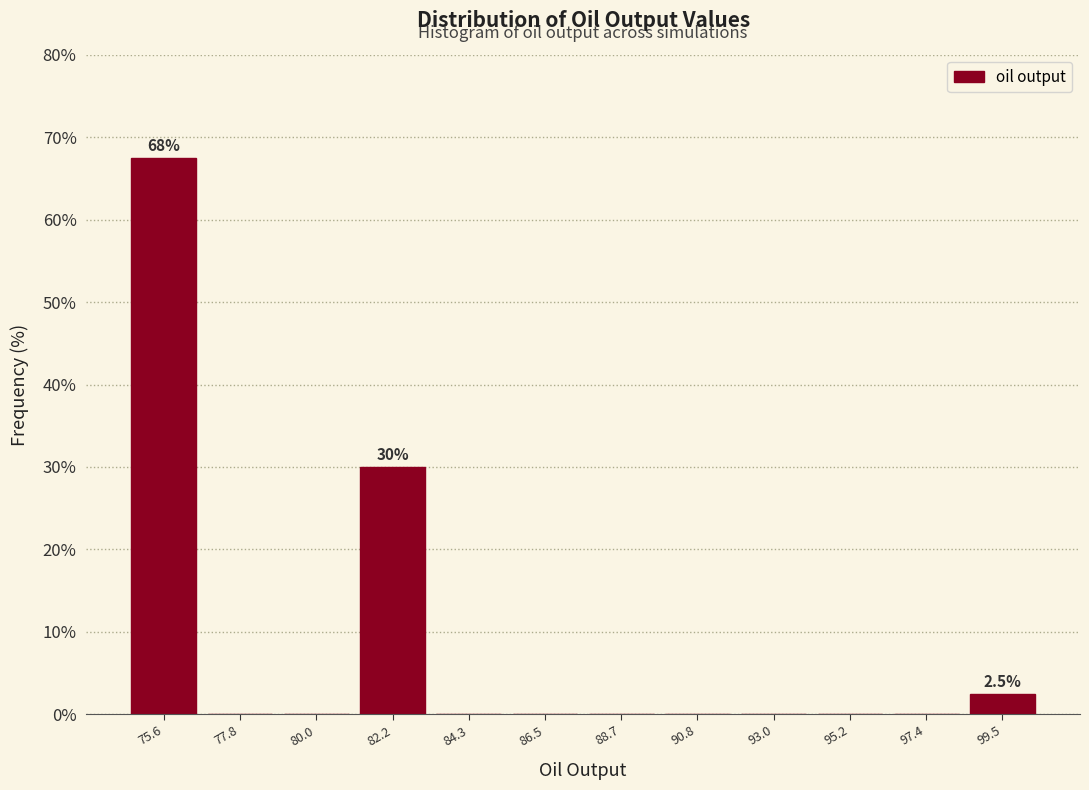

Which range on the x-axis has the tallest bar?

74.5 to 76.5